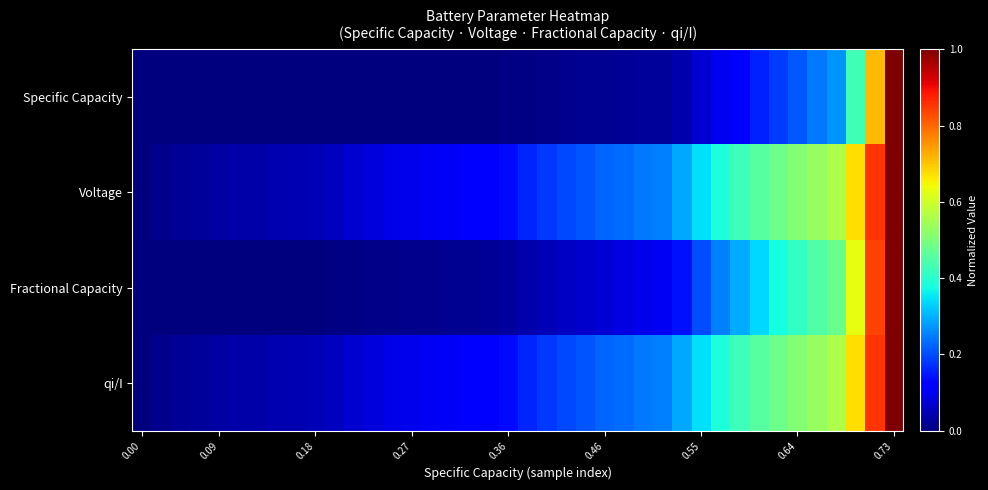

At which category is the sum across all series the highest?

0.73